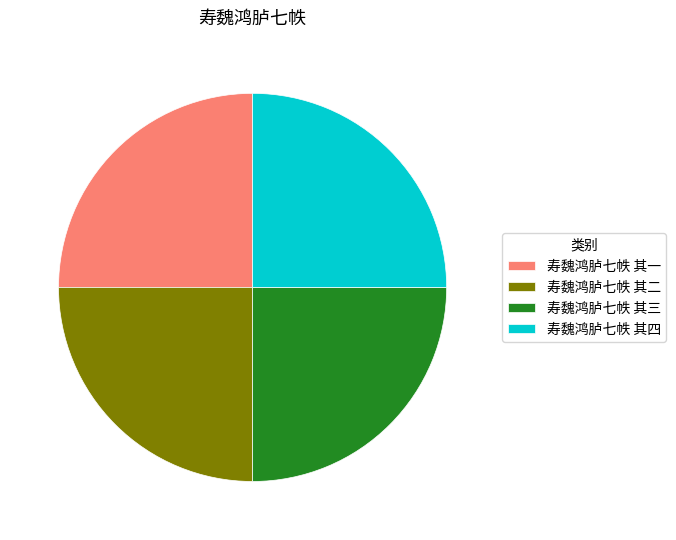

Is it true that 寿魏鸿胪七帙 其一 is 12% of the pie?

False